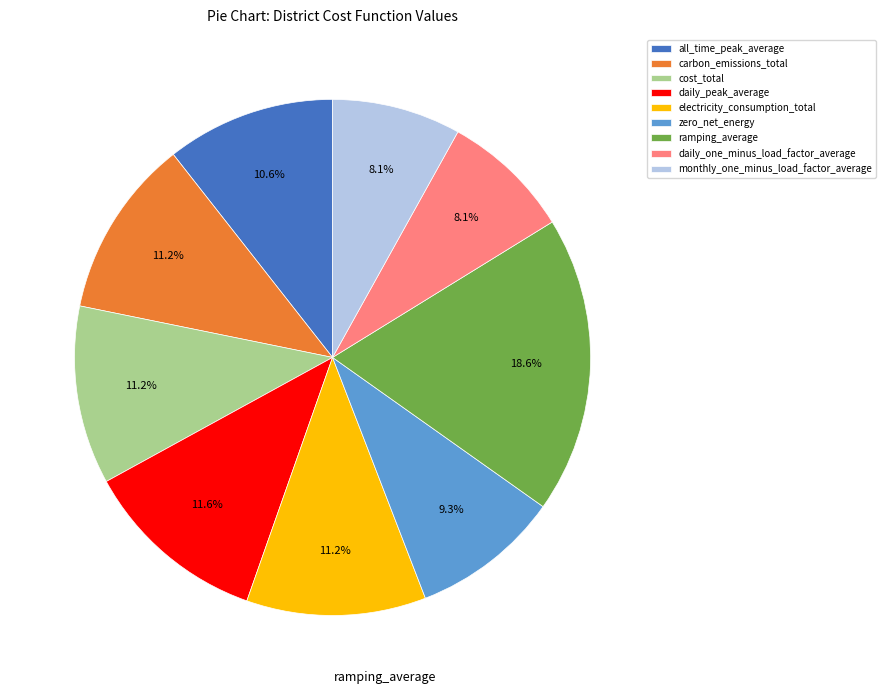

Is there any slice that represents more than half of the pie?

No